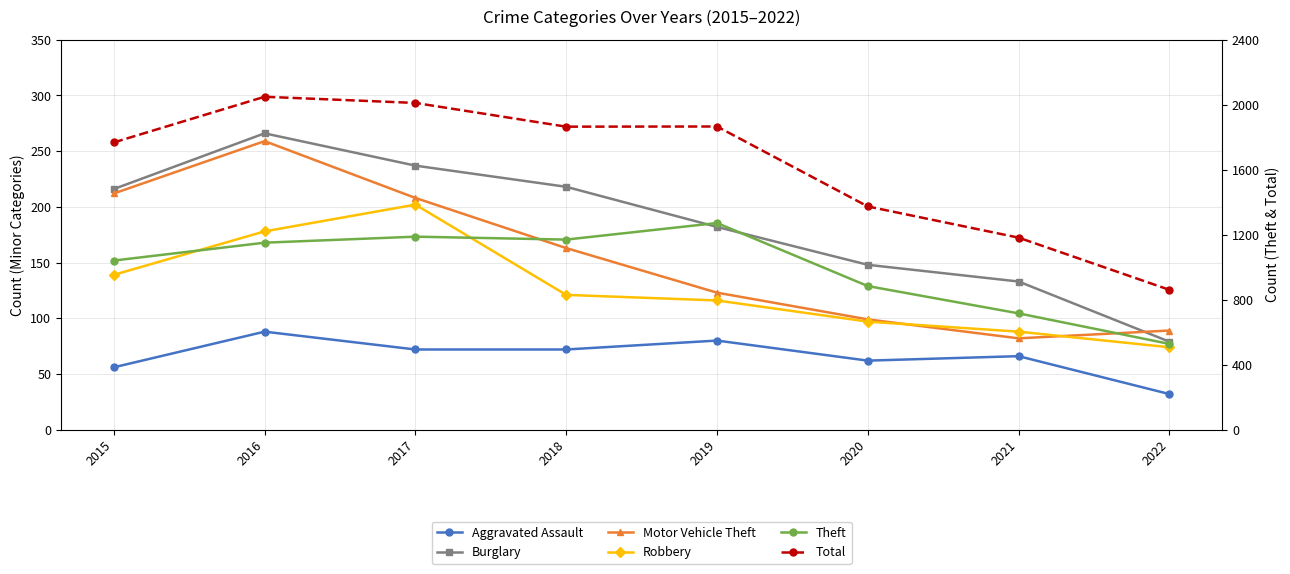

Reading right to left, extract all data points from this chart.

Aggravated Assault: 2022=32	2021=66	2020=62	2019=80	2018=72	2017=72	2016=88	2015=56
Burglary: 2022=79	2021=133	2020=148	2019=182	2018=218	2017=237	2016=266	2015=216
Motor Vehicle Theft: 2022=89	2021=82	2020=99	2019=123	2018=163	2017=208	2016=259	2015=212
Robbery: 2022=74	2021=88	2020=97	2019=116	2018=121	2017=202	2016=178	2015=139
Theft: 2022=528	2021=716	2020=884	2019=1272	2018=1170	2017=1188	2016=1151	2015=1041
Total: 2022=861	2021=1182	2020=1374	2019=1866	2018=1865	2017=2011	2016=2049	2015=1768